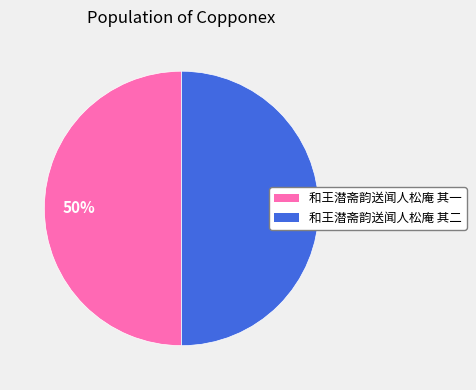

How many segments does this pie chart have?

2